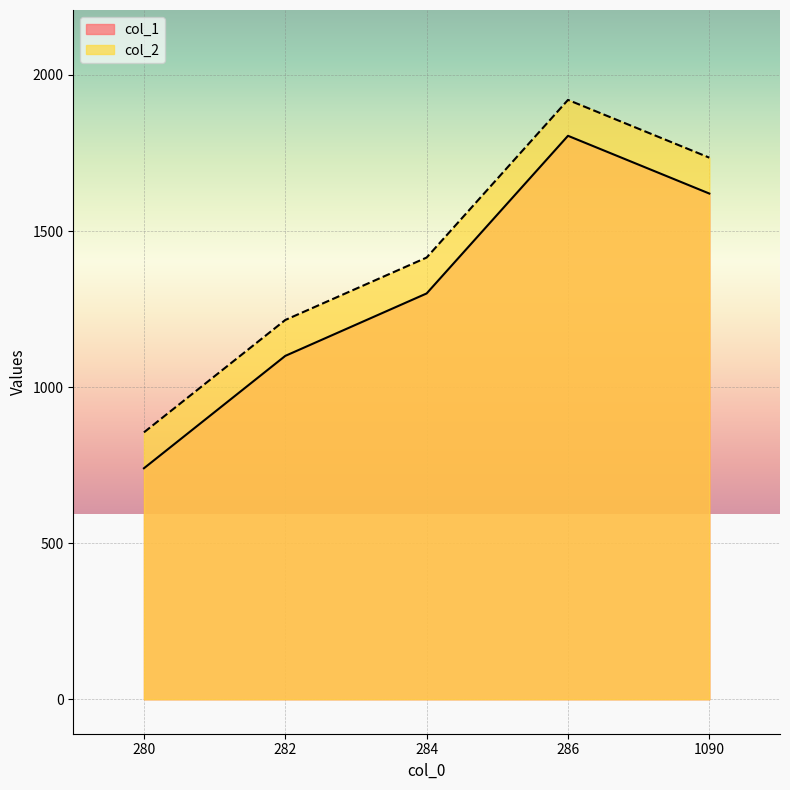

What is the greatest value displayed?

1920